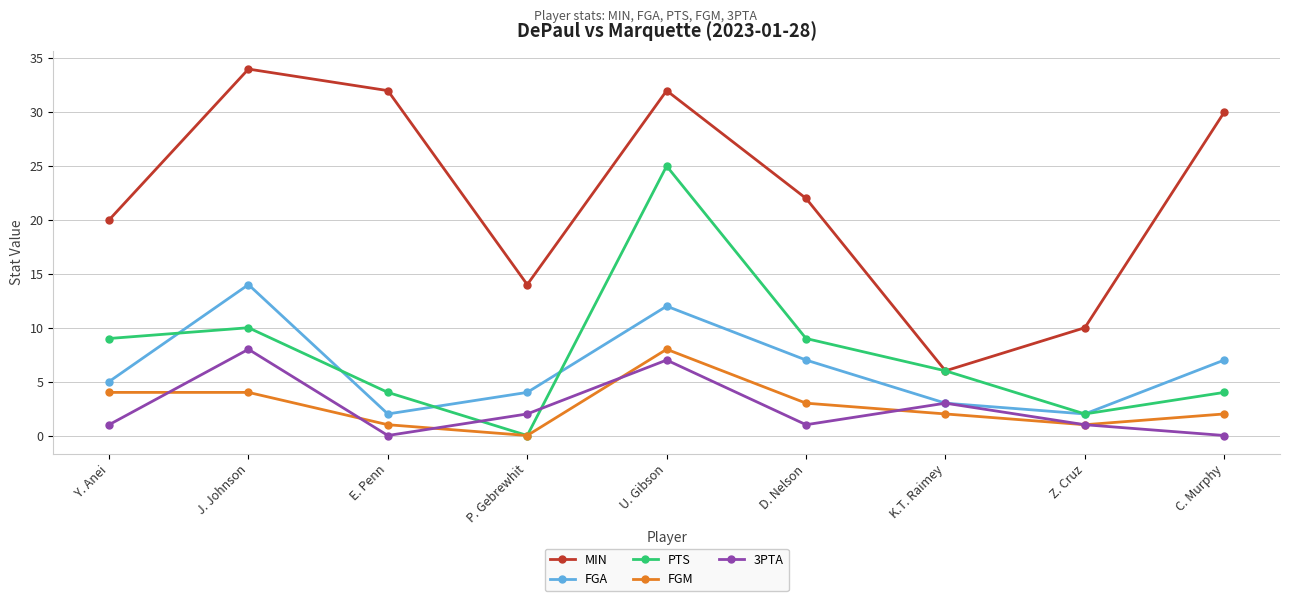

Is it true that PTS equals 6 at C. Murphy?

False